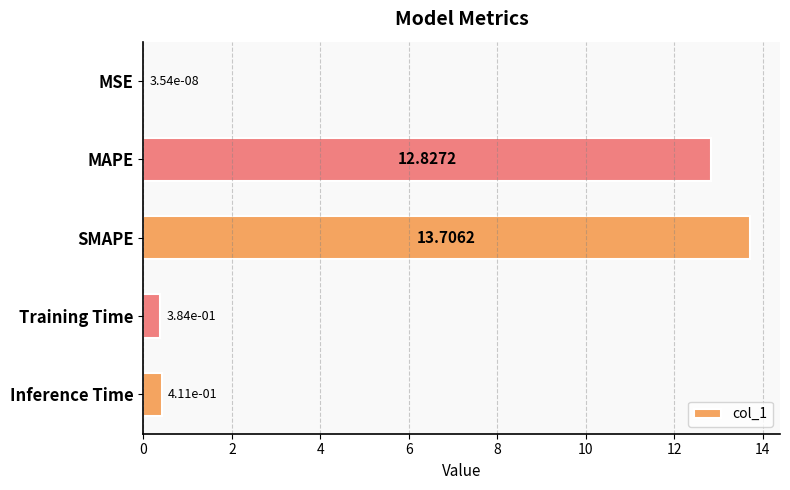

Which has a higher value, MAPE or Inference Time?

MAPE